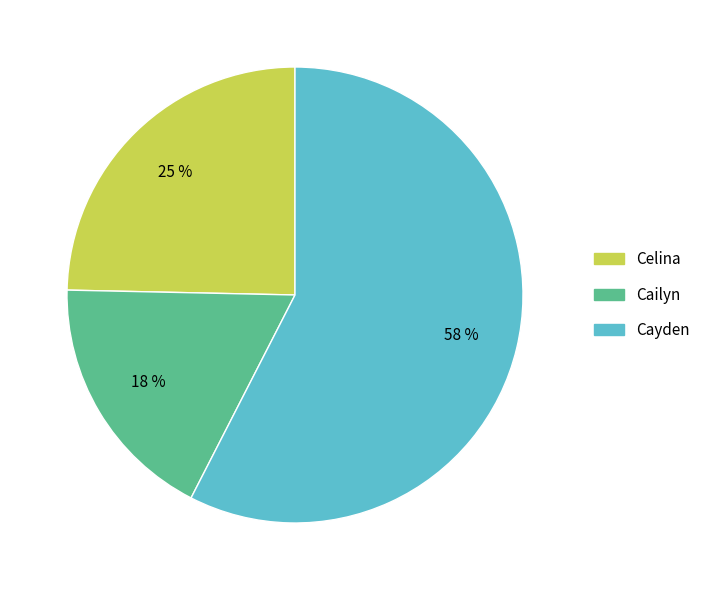

How many segments does this pie chart have?

3